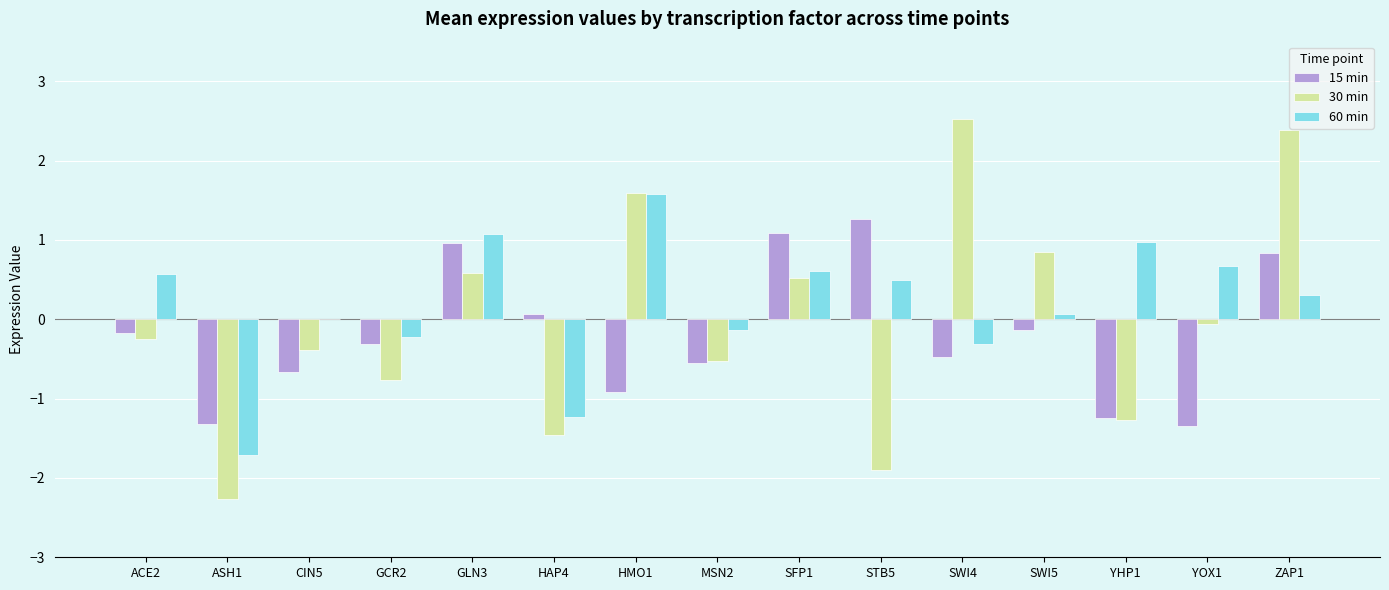

Are the bars horizontal?

No